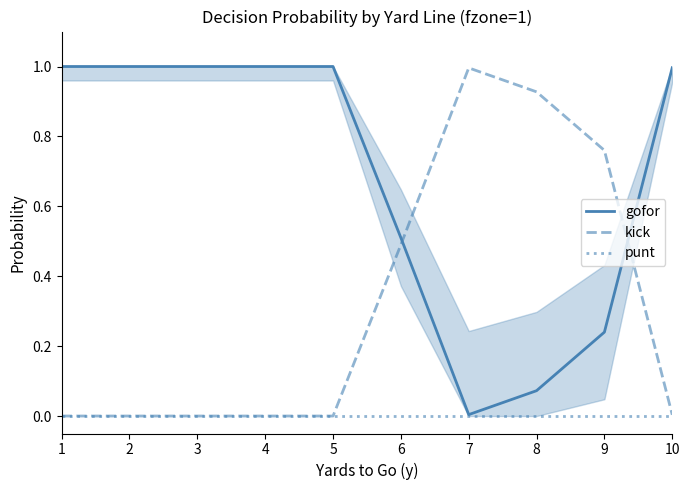

What is the value of the gofor point at the 9th from the left?

0.2